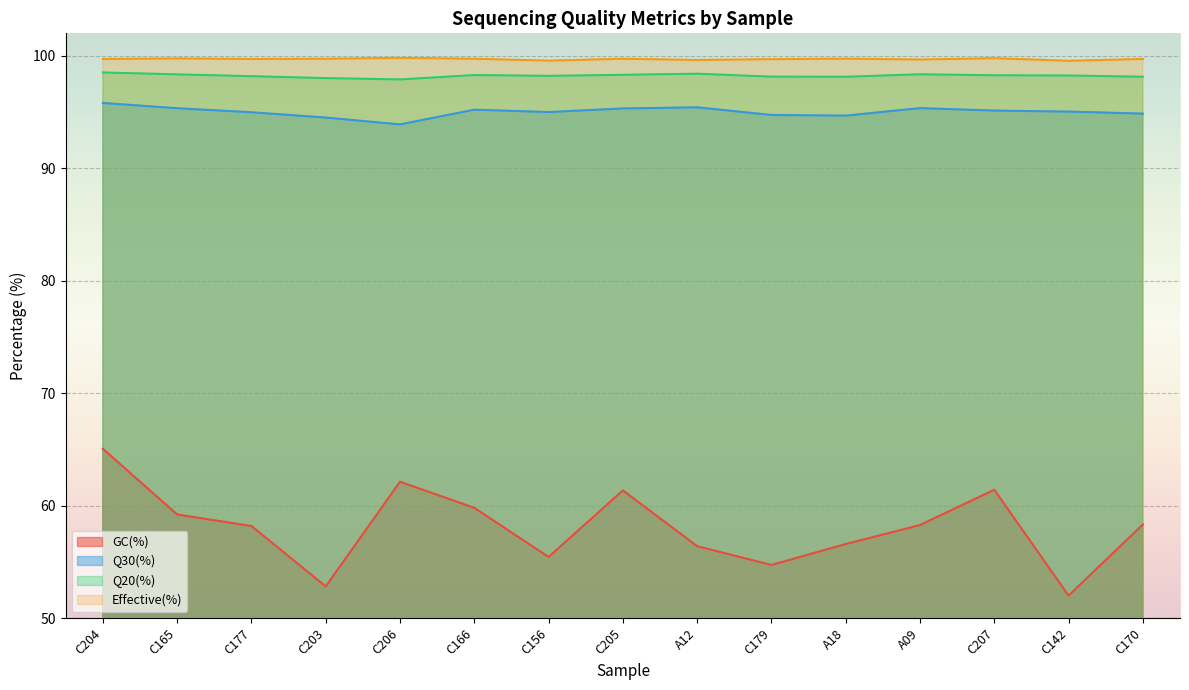

What is the average value of the Q20(%) series?

98.2